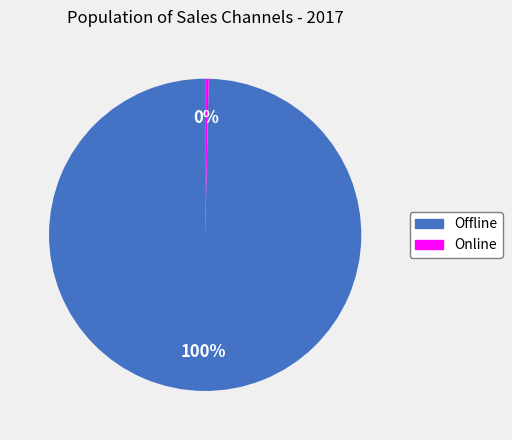

Is it true that Offline is 93% of the pie?

False